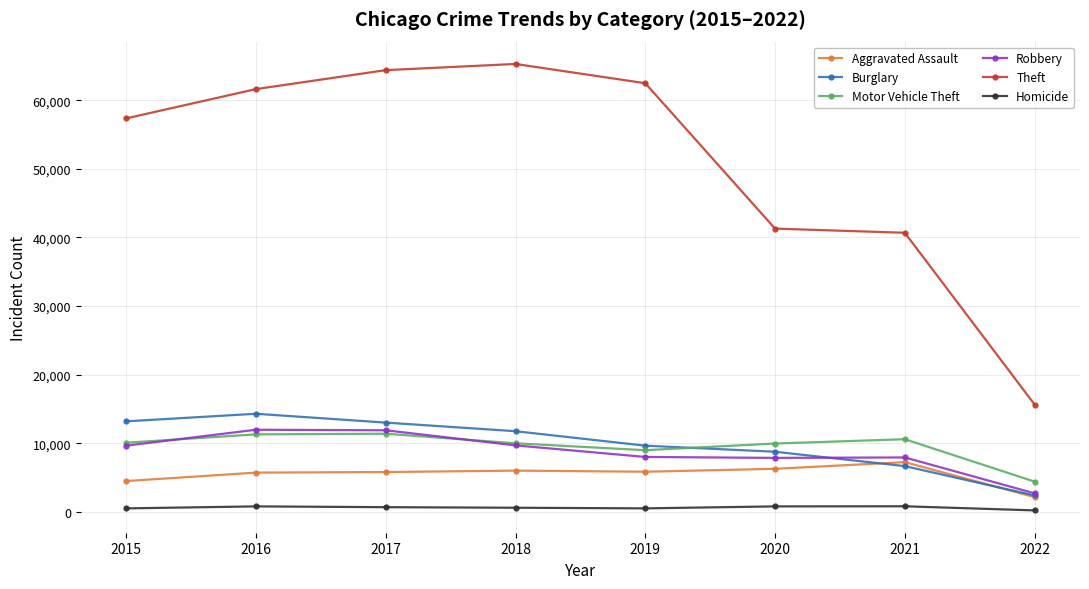

The value of Motor Vehicle Theft at 2020 is 9953. True or false?

True